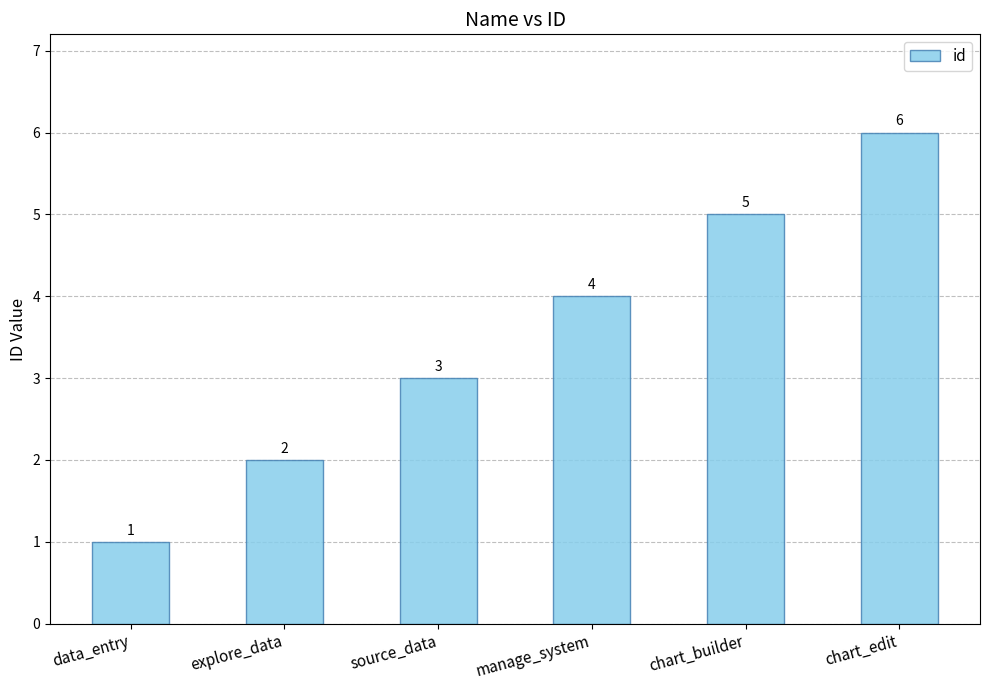

What is the difference between the second highest and minimum values?

4